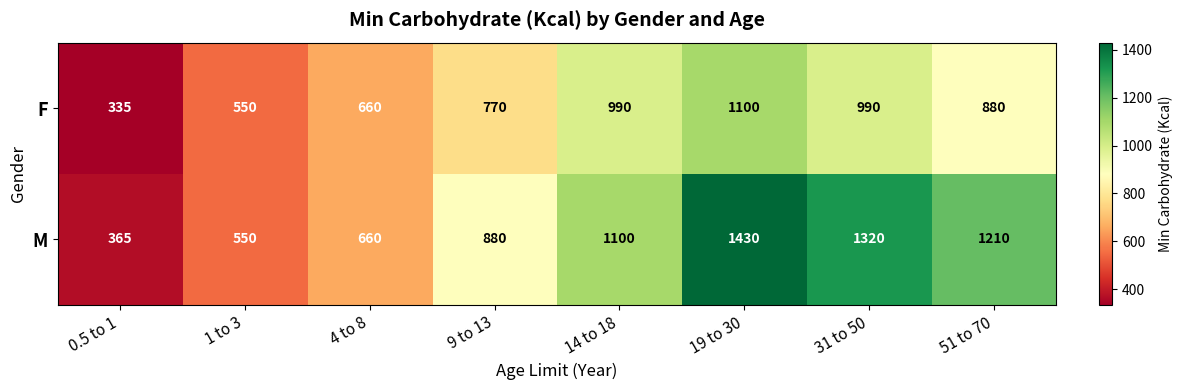

Reading left to right, what are all the values shown in this chart?

F: 0.5 to 1=335	1 to 3=550	4 to 8=660	9 to 13=770	14 to 18=990	19 to 30=1100	31 to 50=990	51 to 70=880
M: 0.5 to 1=365	1 to 3=550	4 to 8=660	9 to 13=880	14 to 18=1100	19 to 30=1430	31 to 50=1320	51 to 70=1210